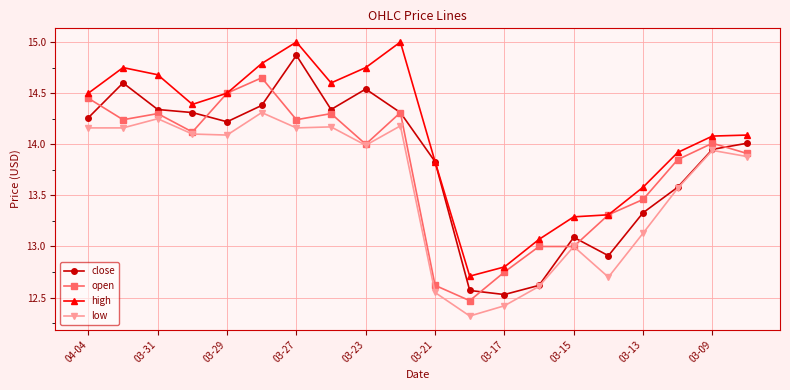

What is the greatest value displayed?

15.0